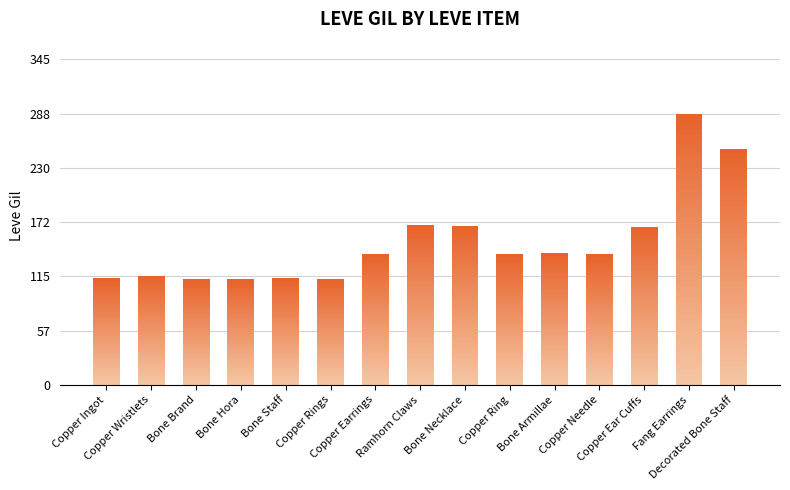

True or false: the data shows 38 at Copper Needle.

False